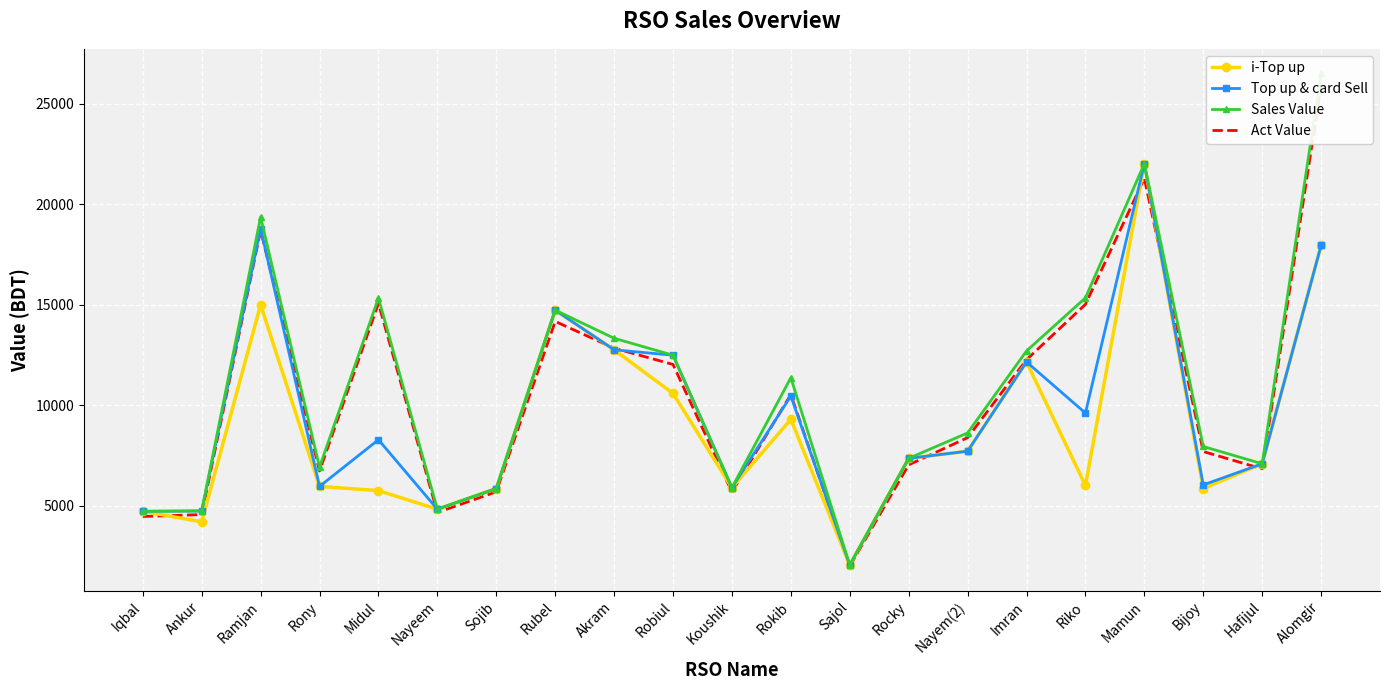

Reading left to right, what are all the values shown in this chart?

i-Top up: Iqbal=4728.0	Ankur=4206.0	Ramjan=14999.0	Rony=5967.0	Midul=5758.0	Nayeem=4833.0	Sojib=5861.0	Rubel=14732.0	Akram=12760.0	Robiul=10591.0	Koushik=5903.0	Rokib=9302.0	Sajol=2056.0	Rocky=7362.0	Nayem(2)=7717.0	Imran=12156.0	Riko=6014.0	Mamun=22013.0	Bijoy=5862.0	Hafijul=7093.0	Alomgir=17950.0
Top up & card Sell: Iqbal=4728.0	Ankur=4746.0	Ramjan=18789.0	Rony=5967.0	Midul=8288.0	Nayeem=4833.0	Sojib=5861.0	Rubel=14732.0	Akram=12760.0	Robiul=12491.0	Koushik=5903.0	Rokib=10462.0	Sajol=2056.0	Rocky=7362.0	Nayem(2)=7717.0	Imran=12156.0	Riko=9614.0	Mamun=22013.0	Bijoy=6042.0	Hafijul=7093.0	Alomgir=17950.0
Sales Value: Iqbal=4728.0	Ankur=4746.0	Ramjan=19362.0	Rony=6922.0	Midul=15337.0	Nayeem=4833.0	Sojib=5861.0	Rubel=14732.0	Akram=13333.0	Robiul=12491.0	Koushik=5903.0	Rokib=11372.0	Sajol=2056.0	Rocky=7362.0	Nayem(2)=8627.0	Imran=12702.0	Riko=15344.0	Mamun=22013.0	Bijoy=7952.0	Hafijul=7093.0	Alomgir=26500.0
Act Value: Iqbal=4471.0	Ankur=4565.5	Ramjan=18703.3	Rony=6730.9	Midul=15064.1	Nayeem=4670.1	Sojib=5699.8	Rubel=14170.9	Akram=12839.1	Robiul=12030.5	Koushik=5690.7	Rokib=10534.3	Sajol=1999.5	Rocky=7039.5	Nayem(2)=8390.8	Imran=12267.7	Riko=15019.6	Mamun=21279.6	Bijoy=7700.8	Hafijul=6840.9	Alomgir=25906.4